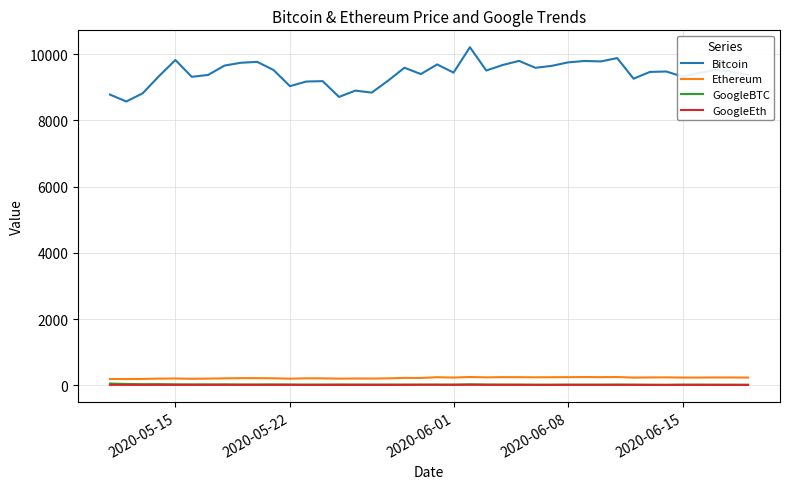

True or false: GoogleBTC and Bitcoin intersect in this chart.

False